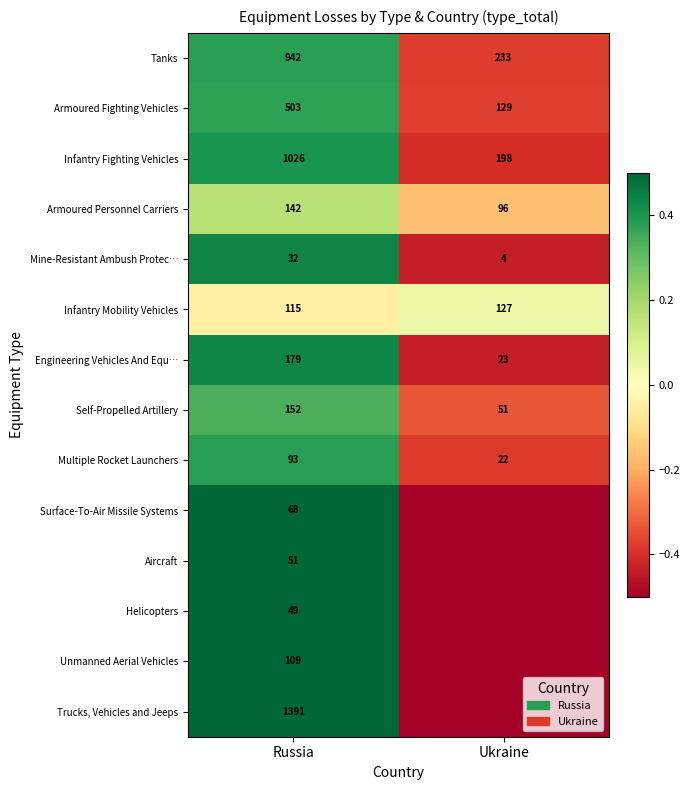

Which category has the highest value in the Self-Propelled Artillery series?

Russia